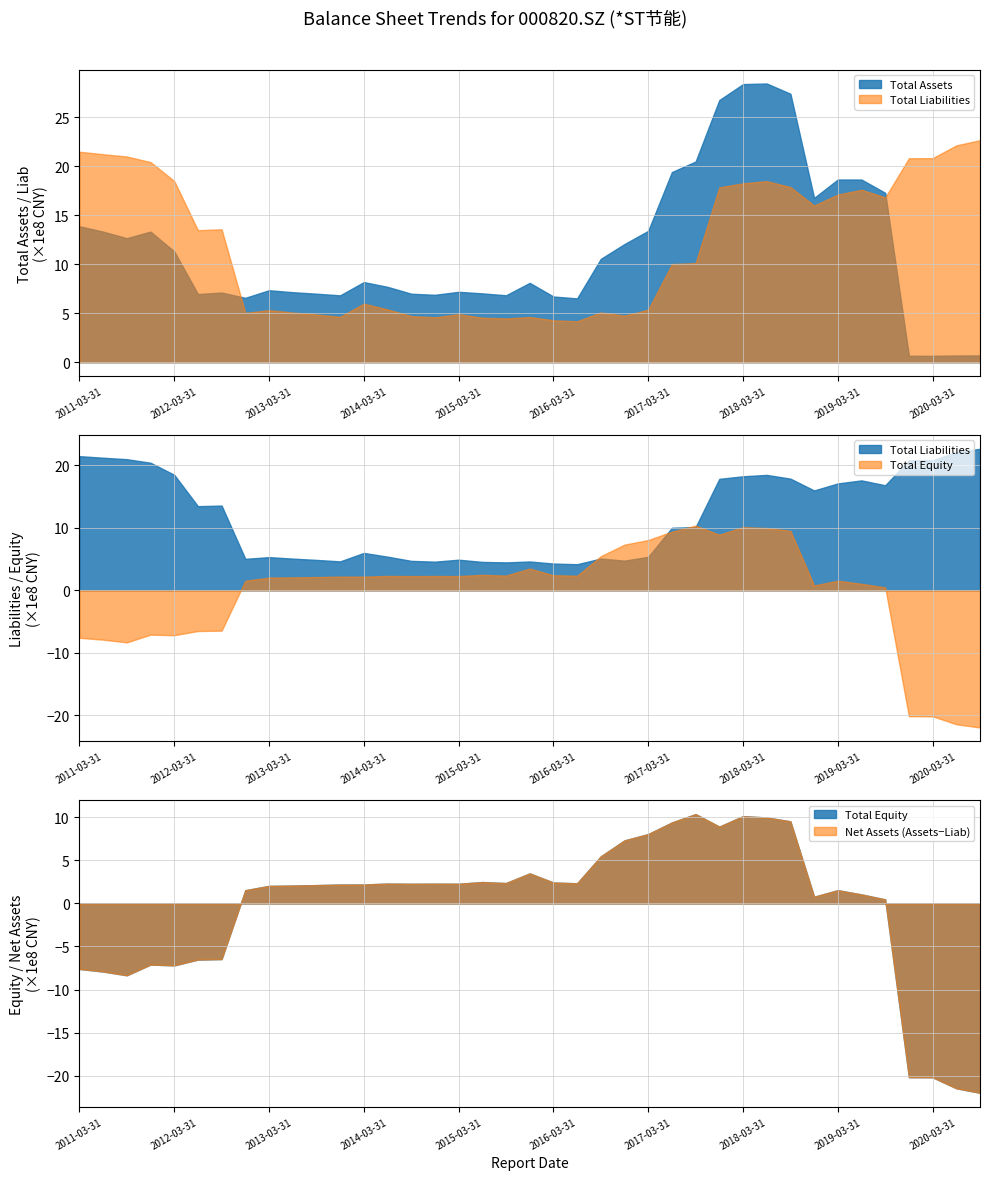

At which category is the sum across all series the highest?

2018-06-30